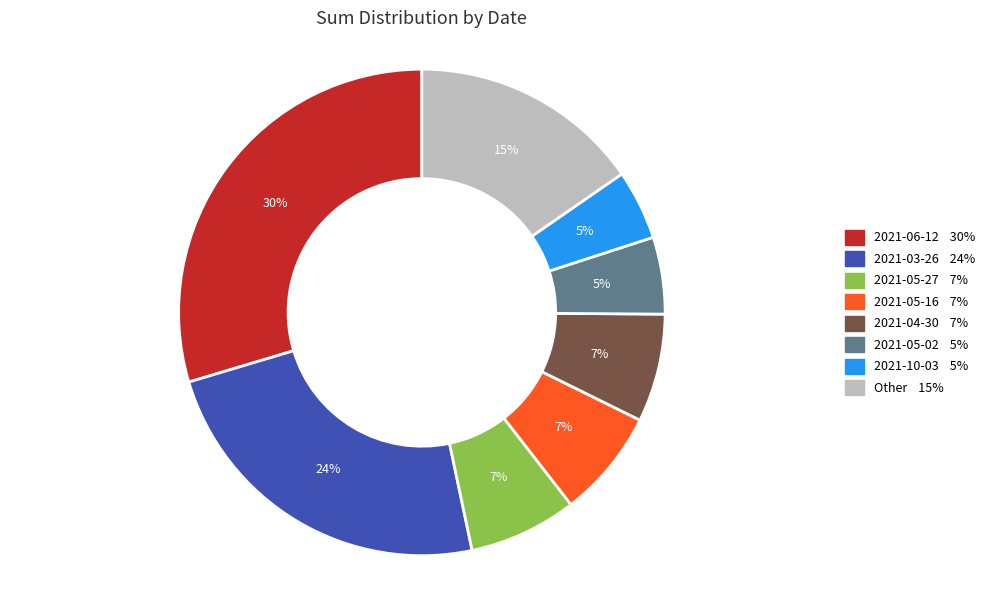

Does any single category account for the majority?

No